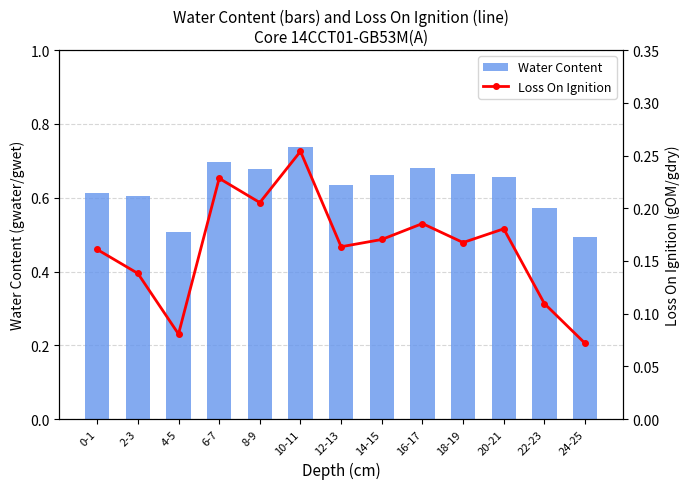

What is the label of the 12th bar from the right?

2-3